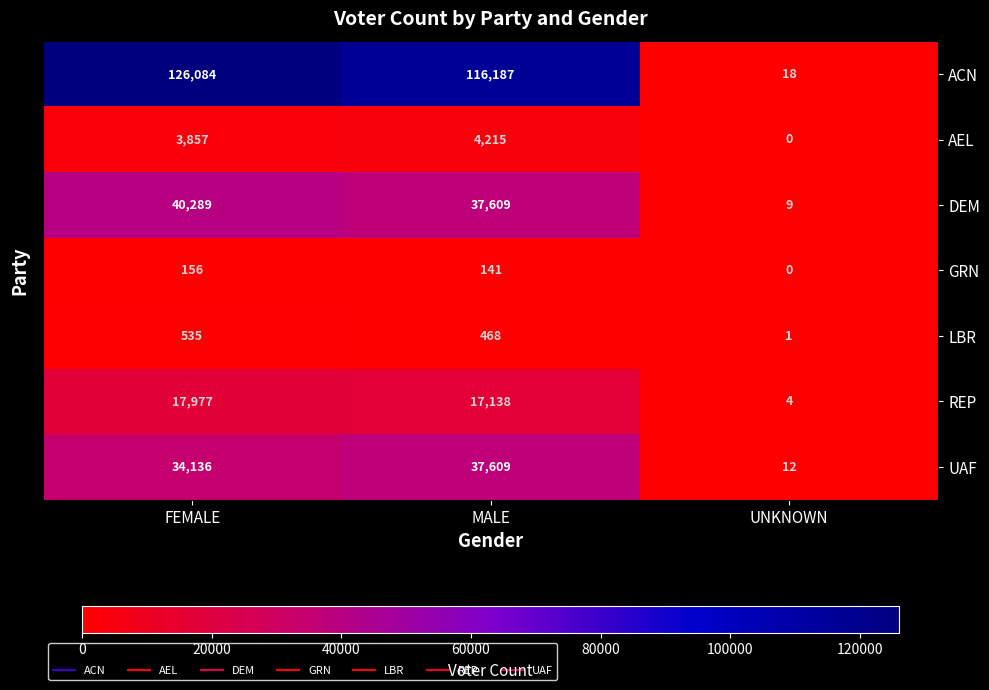

List the series in order of their peak value, highest first.

ACN, DEM, UAF, REP, AEL, LBR, GRN